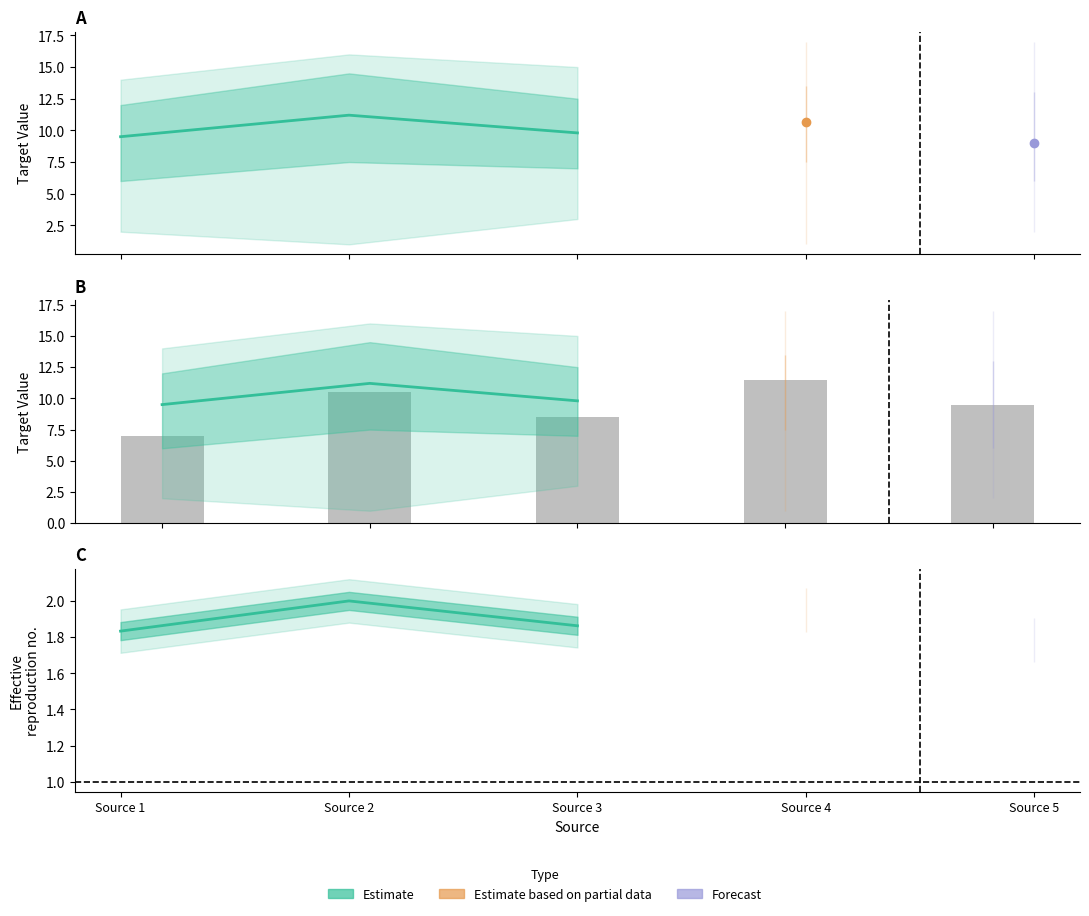

Rank the categories by value from highest to lowest.

Source 2, Source 3, Source 1